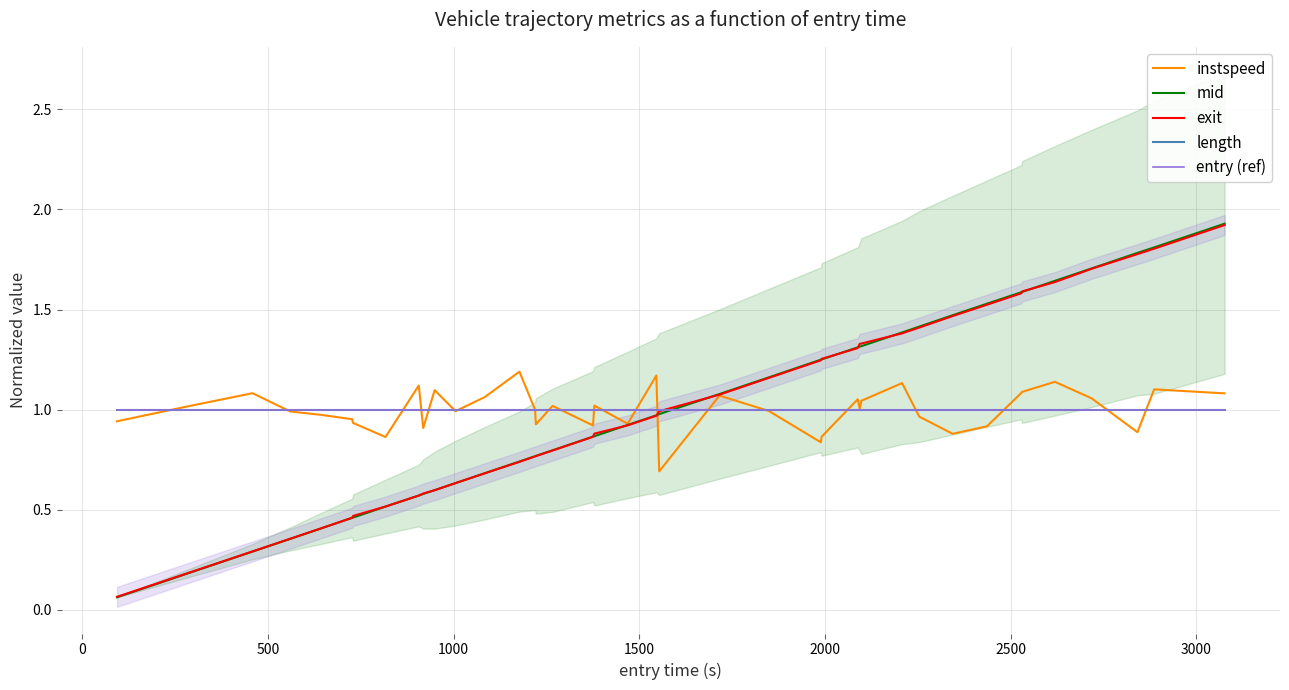

True or false: entry (ref) and length cross at least once.

False